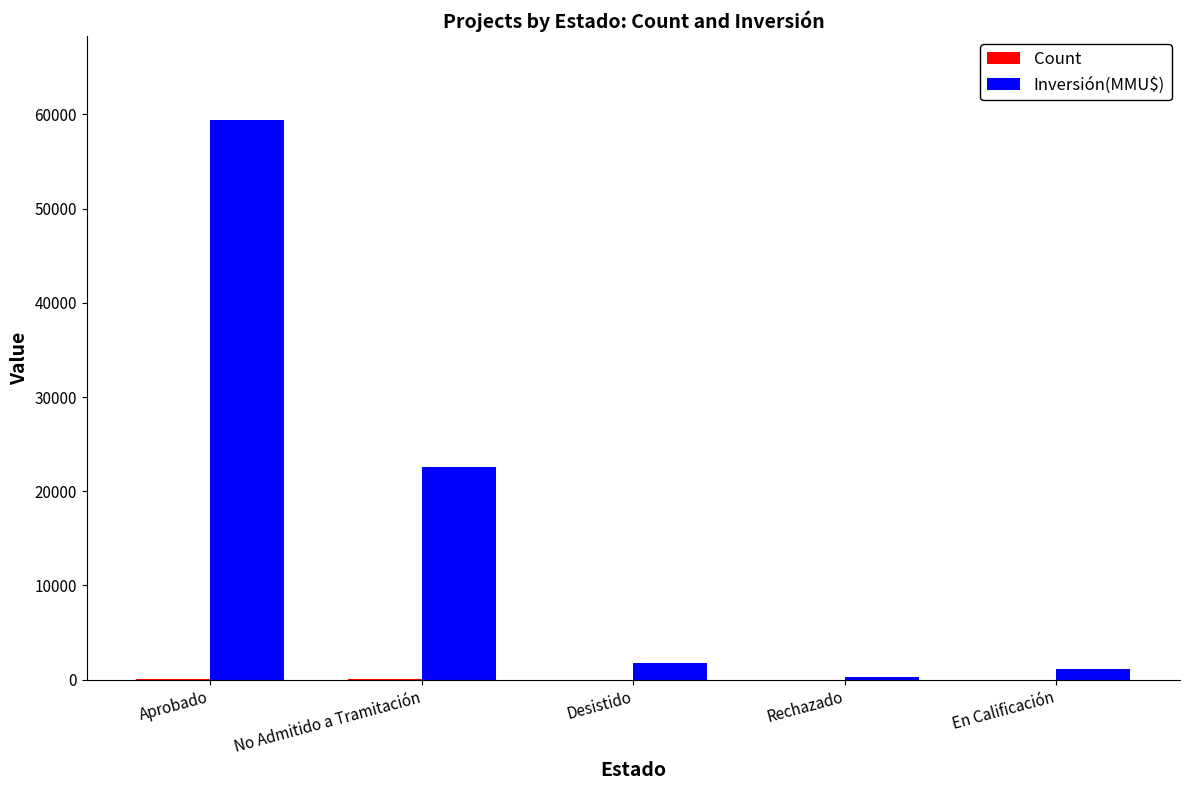

Which series has the largest total across all categories?

Inversión(MMU$)